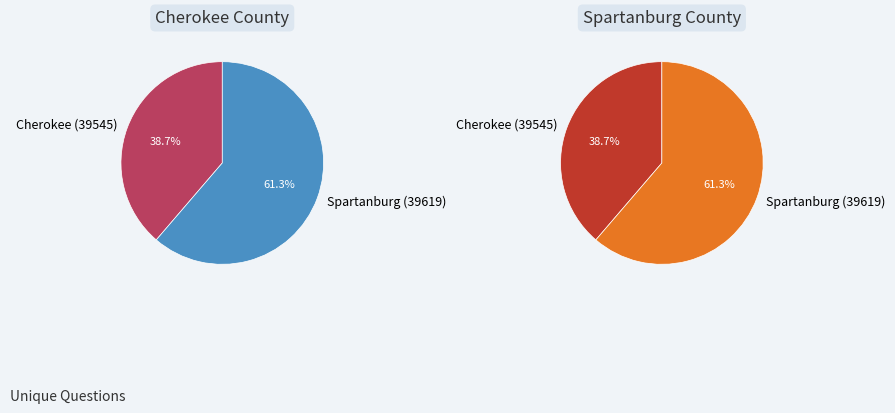

Which category has the biggest portion of the pie?

Spartanburg (39619)